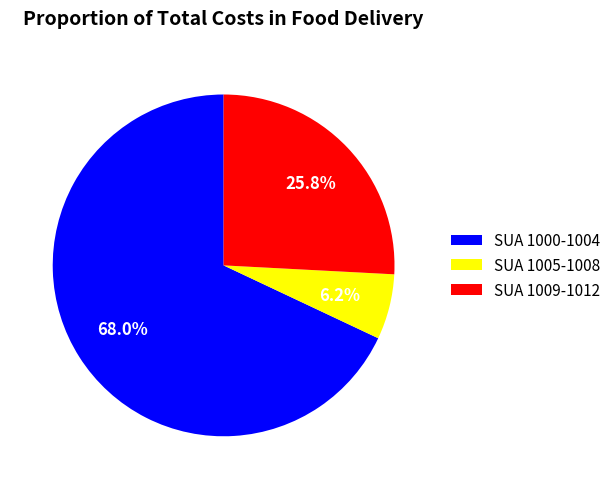

What percentage is NOT represented by SUA 1009-1012?

74.2%